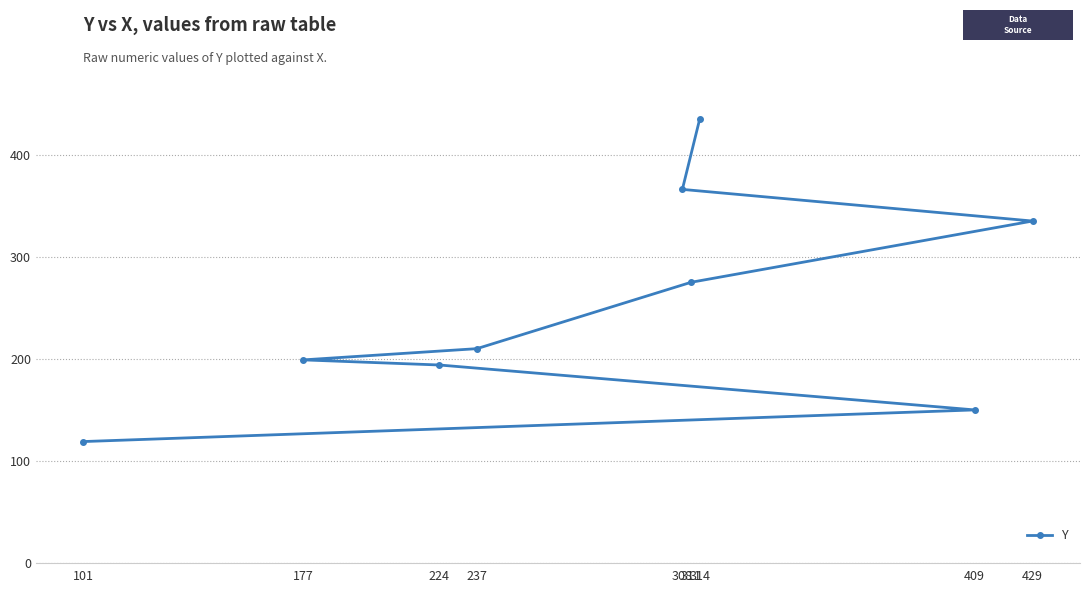

True or false: the data shows 104 at 311.

False